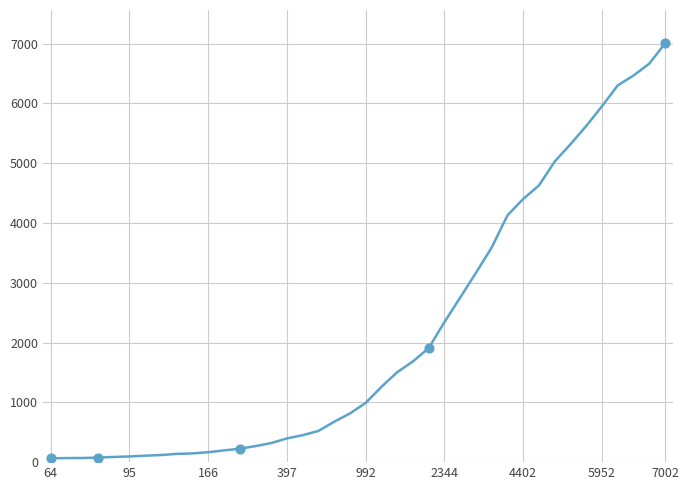

What is the greatest value displayed?

7002